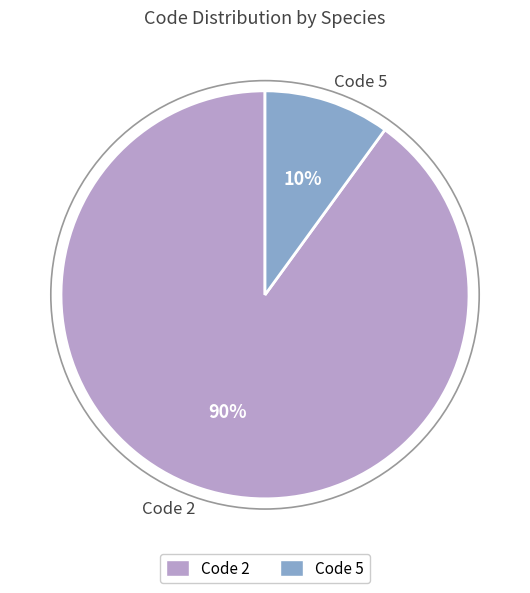

Which category has the smallest portion of the pie?

Code 5